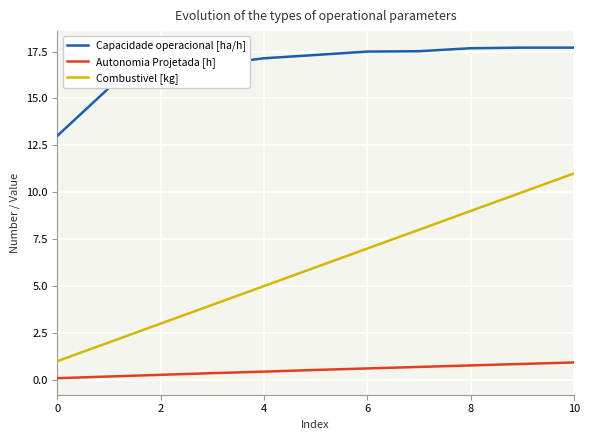

Rank the series by their maximum value, from highest to lowest.

Capacidade operacional [ha/h], Combustivel [kg], Autonomia Projetada [h]